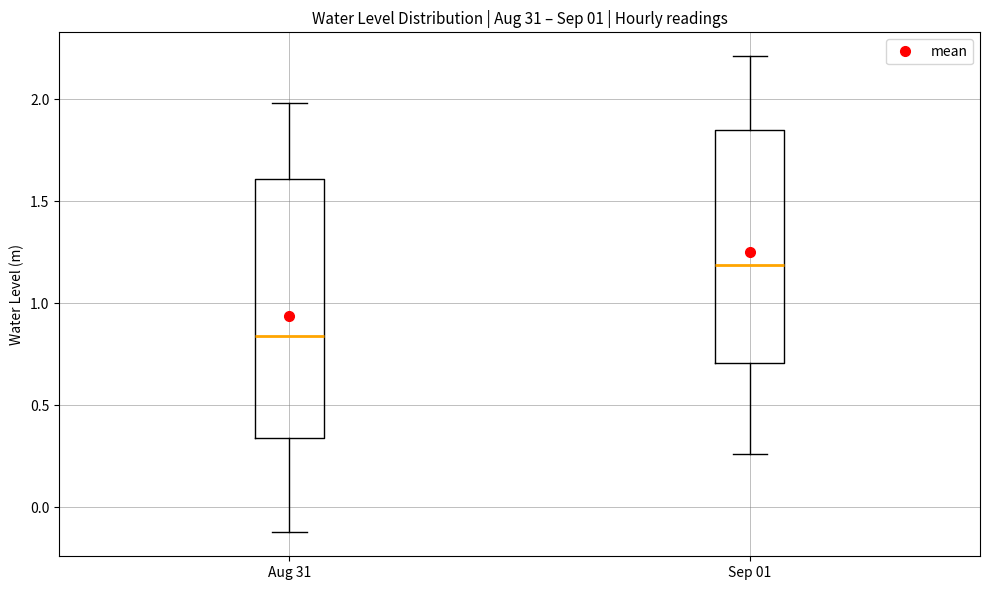

Reading left to right, transcribe this box plot: for each box, give where its median line is, the range the box spans, and where its two whiskers end, as read against the y-axis. The values are not printed on the chart, so give them approximately, as read against the axis.

Aug 31: median 0.85, box 0.35 to 1.60, whiskers -0.10 to 2.00
Sep 01: median 1.20, box 0.70 to 1.85, whiskers 0.25 to 2.20